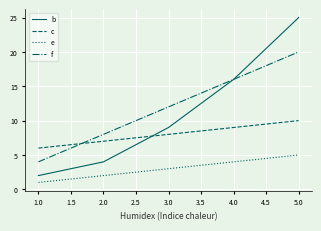

After their last crossing, which series has the higher values: c or b?

b